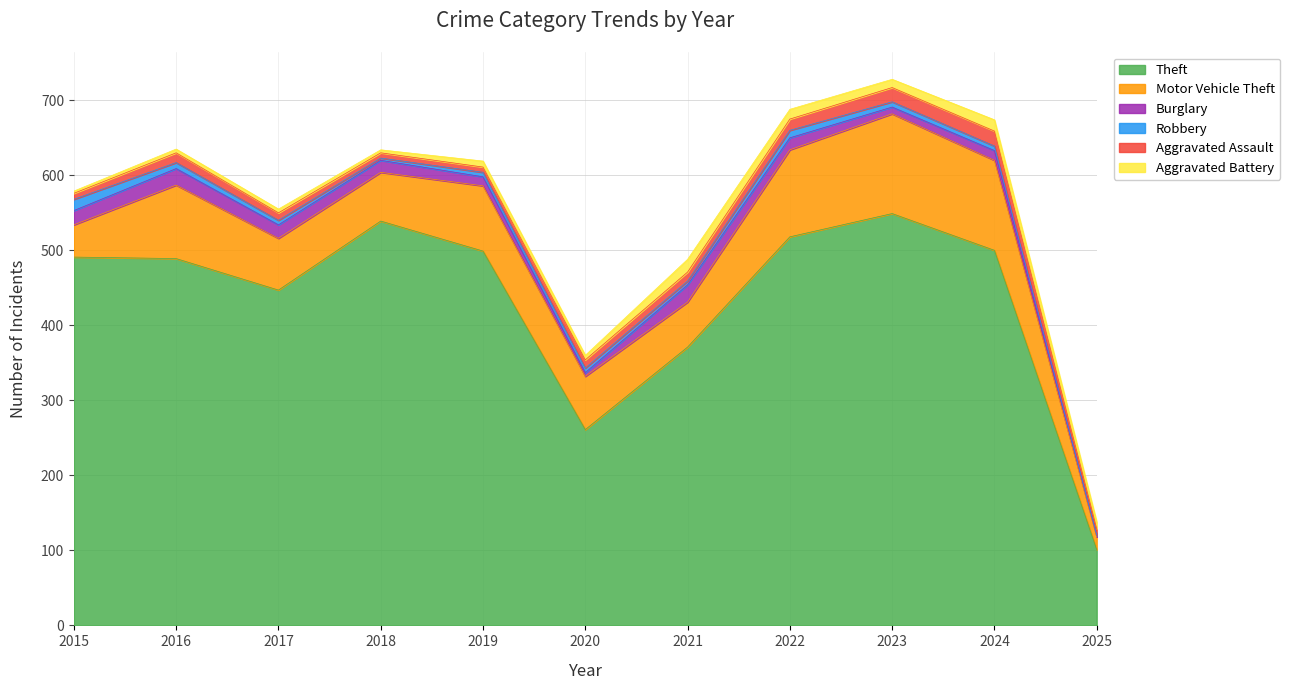

At which label does Theft first exceed 491?

2018